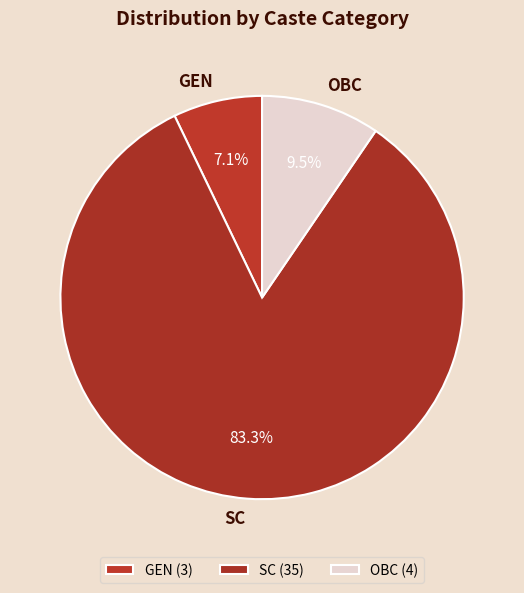

The GEN slice represents 7% of the pie. True or false?

True